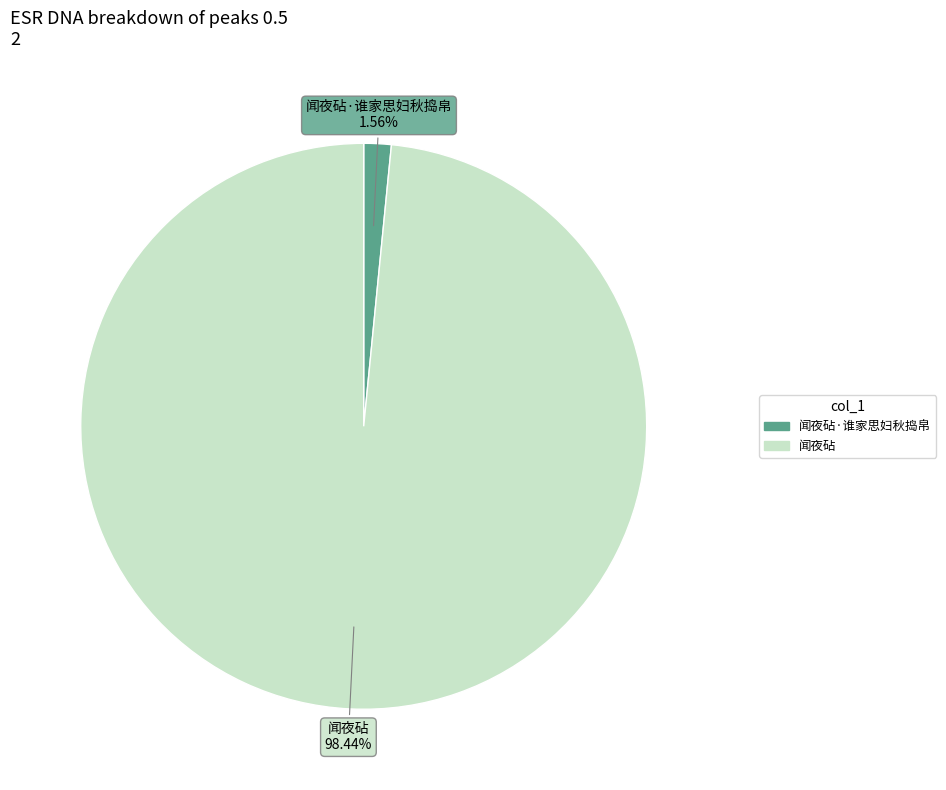

To the nearest percent, what is the average slice percentage?

50%